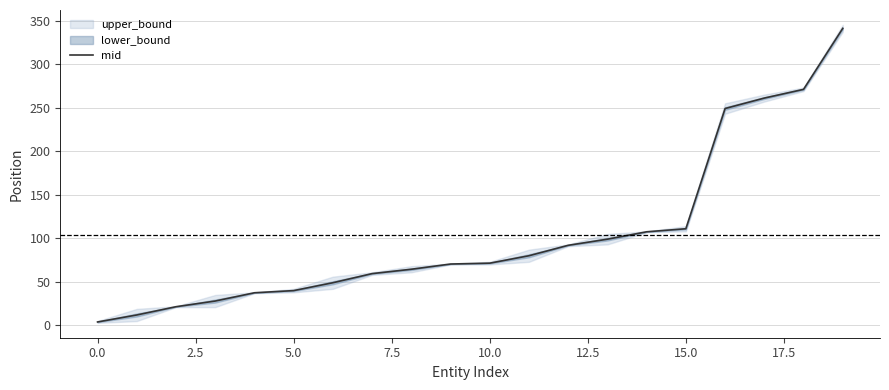

What is the maximum value shown in the chart?

341.0